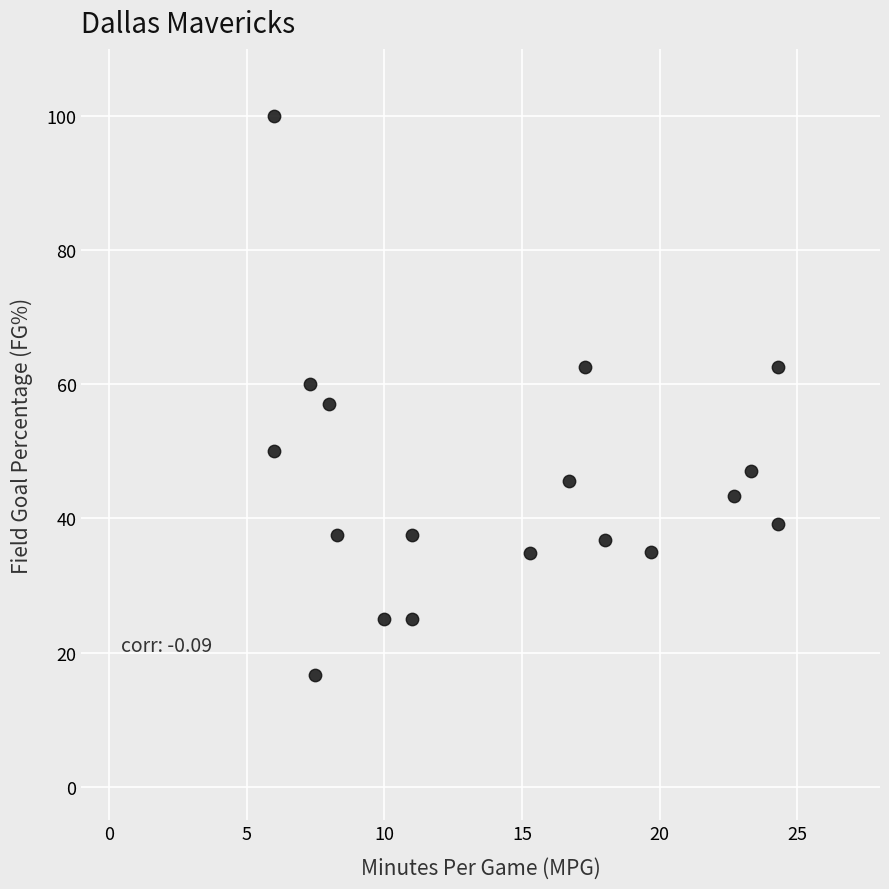

What is the range of Y values (max minus min)?

83.3